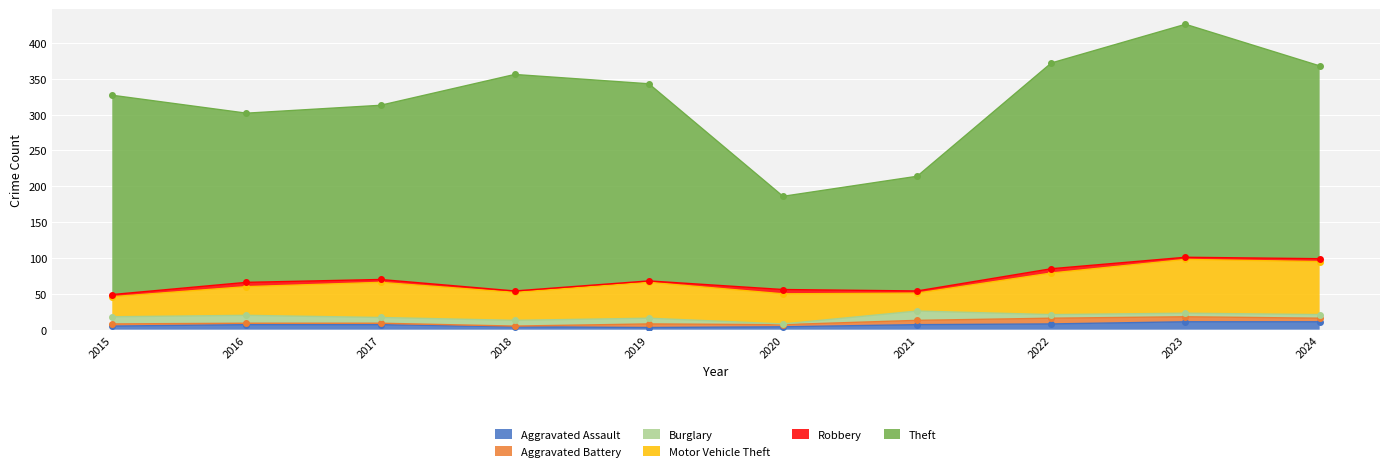

Reading left to right, list all the values displayed in this chart.

Aggravated Assault: 2015=5	2016=7	2017=7	2018=4	2019=3	2020=4	2021=7	2022=8	2023=11	2024=11
Aggravated Battery: 2015=3	2016=2	2017=2	2018=1	2019=5	2020=3	2021=6	2022=8	2023=7	2024=5
Burglary: 2015=10	2016=11	2017=8	2018=8	2019=8	2020=1	2021=13	2022=5	2023=5	2024=5
Motor Vehicle Theft: 2015=28	2016=40	2017=49	2018=39	2019=50	2020=42	2021=25	2022=58	2023=75	2024=74
Robbery: 2015=3	2016=6	2017=4	2018=2	2019=2	2020=6	2021=3	2022=6	2023=3	2024=4
Theft: 2015=278	2016=236	2017=243	2018=302	2019=275	2020=130	2021=160	2022=287	2023=325	2024=269